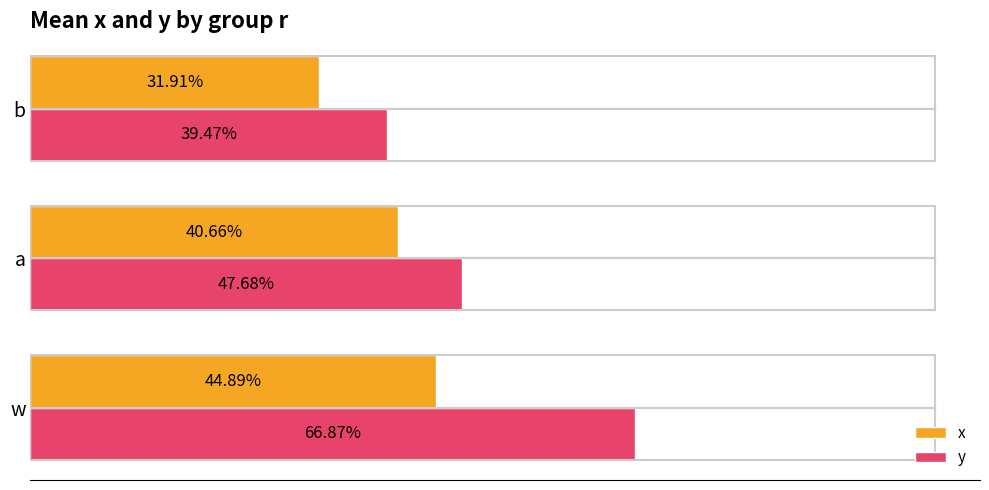

What are all the series names shown in the legend?

x, y